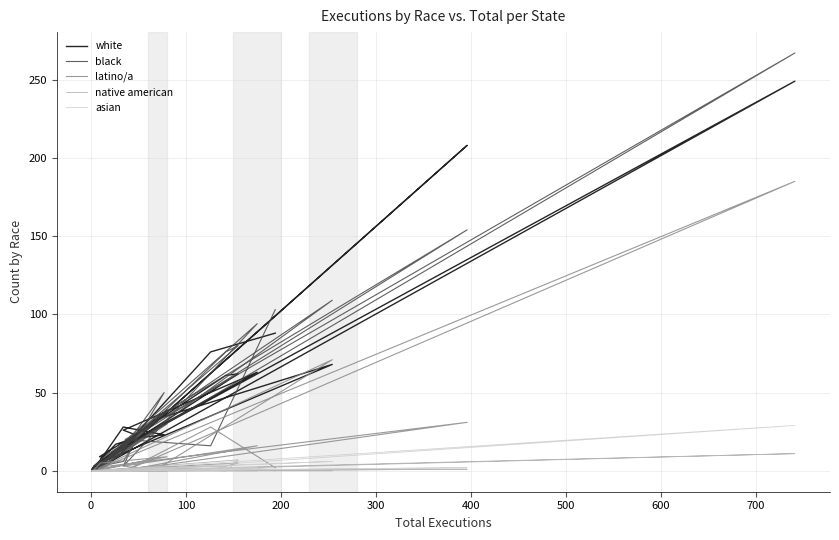

Reading left to right, extract all data points from this chart.

white: 88	76	16	249	0	4	208	31	9	9	7	28	23	21	17	2	3	39	0	2	62	61	23	26	63	19	3	33	68	5	4	5	1	25	3
black: 103	16	20	267	3	11	154	34	0	3	3	6	50	26	9	0	2	30	1	0	80	76	20	3	94	23	0	33	109	1	3	4	0	28	3
latino/a: 2	28	0	185	0	3	31	3	0	0	0	0	3	0	0	0	5	9	0	0	5	3	2	3	16	1	0	1	71	2	0	0	0	7	0
native american: 0	3	0	11	0	0	1	0	0	0	0	0	0	0	0	0	0	0	0	0	7	0	2	1	0	0	0	0	0	1	0	0	0	1	0
asian: 1	3	0	29	0	0	2	0	0	0	0	0	1	1	0	0	0	2	0	0	1	2	0	0	2	0	0	2	6	0	0	0	0	1	0